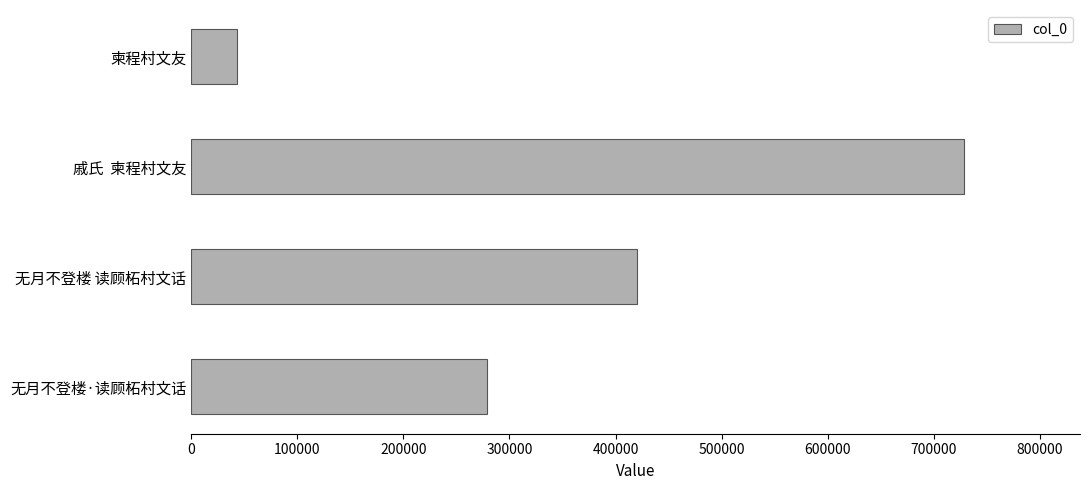

What is the difference between the maximum and second lowest values?

450197